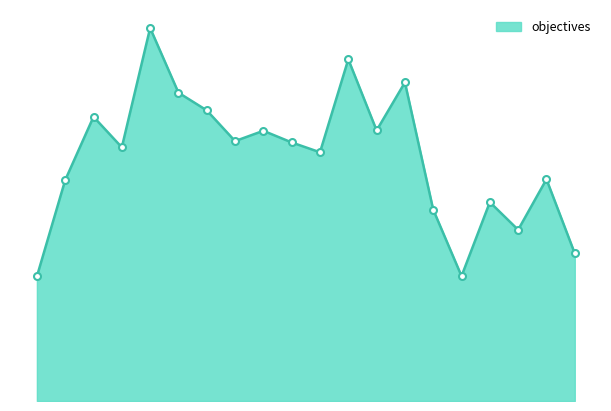

At which category does the chart reach its peak across all series?

m2n15_5